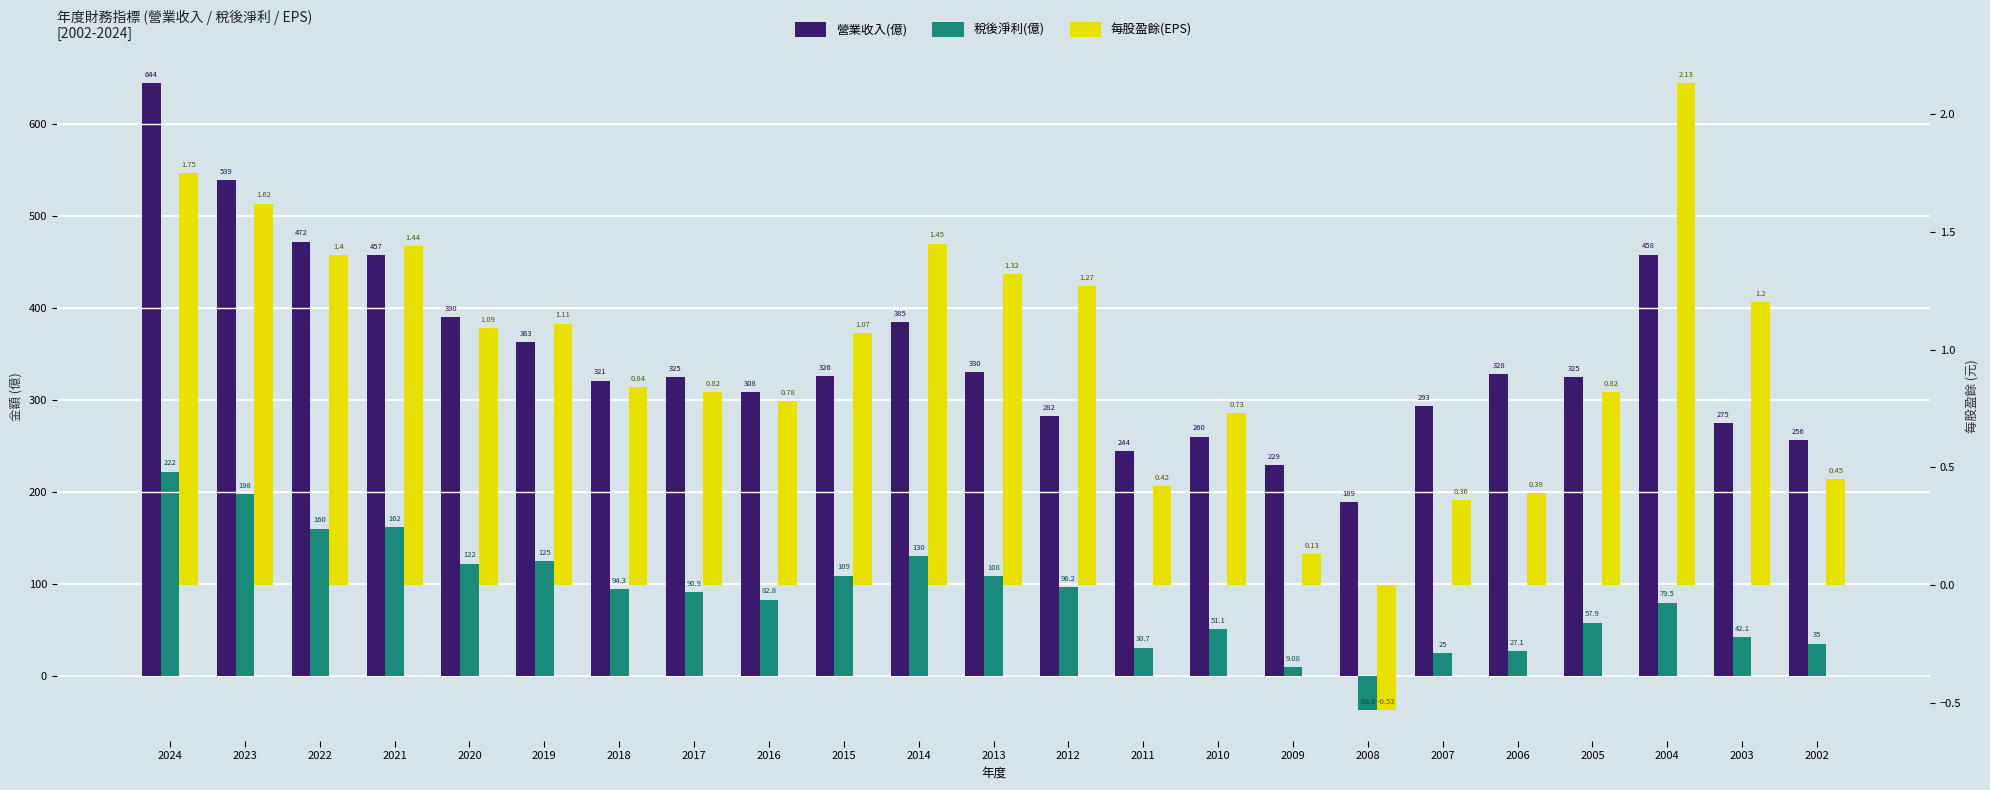

Reading right to left, extract all data points from this chart.

營業收入(億): 2002=256.0	2003=275.0	2004=458.0	2005=325.0	2006=328.0	2007=293.0	2008=189.0	2009=229.0	2010=260.0	2011=244.0	2012=282.0	2013=330.0	2014=385.0	2015=326.0	2016=308.0	2017=325.0	2018=321.0	2019=363.0	2020=390.0	2021=457.0	2022=472.0	2023=539.0	2024=644.0
稅後淨利(億): 2002=35.0	2003=42.1	2004=79.5	2005=57.9	2006=27.1	2007=25.0	2008=-36.9	2009=9.1	2010=51.1	2011=30.7	2012=96.2	2013=108.0	2014=130.0	2015=109.0	2016=82.8	2017=90.9	2018=94.3	2019=125.0	2020=122.0	2021=162.0	2022=160.0	2023=198.0	2024=222.0
每股盈餘(EPS): 2002=0.5	2003=1.2	2004=2.1	2005=0.8	2006=0.4	2007=0.4	2008=-0.5	2009=0.1	2010=0.7	2011=0.4	2012=1.3	2013=1.3	2014=1.4	2015=1.1	2016=0.8	2017=0.8	2018=0.8	2019=1.1	2020=1.1	2021=1.4	2022=1.4	2023=1.6	2024=1.8